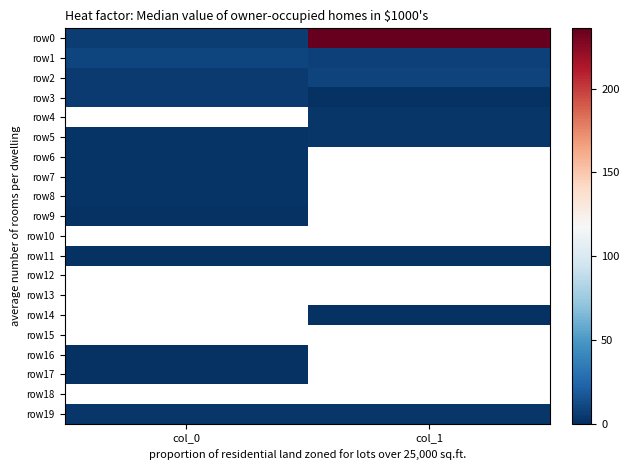

Count the number of data series in this chart.

20